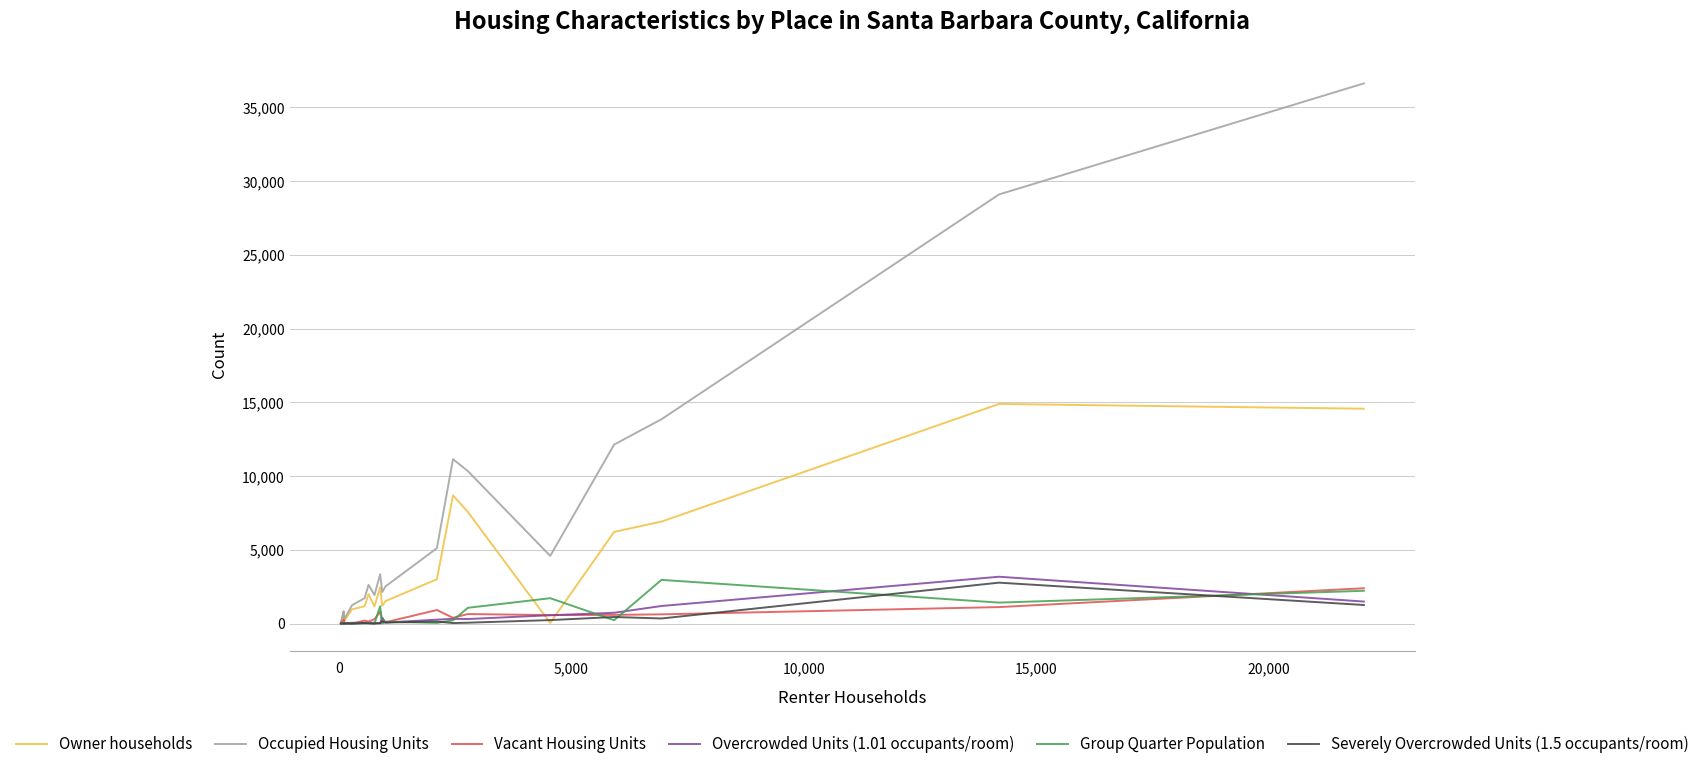

What is the maximum value for Occupied Housing Units?

36618